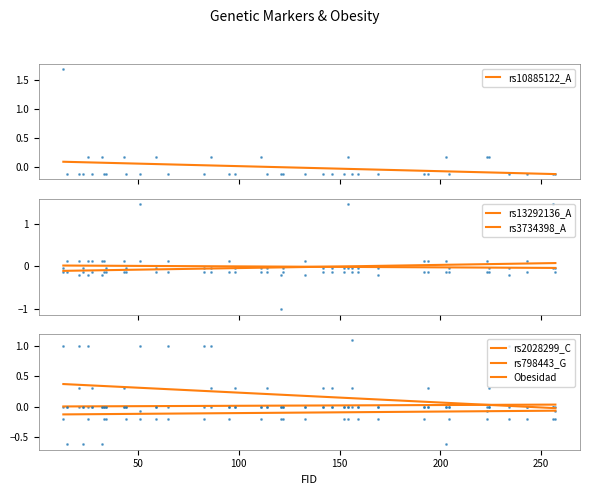

Which series ends up on top after the final intersection of rs798443_G and Obesidad?

Obesidad